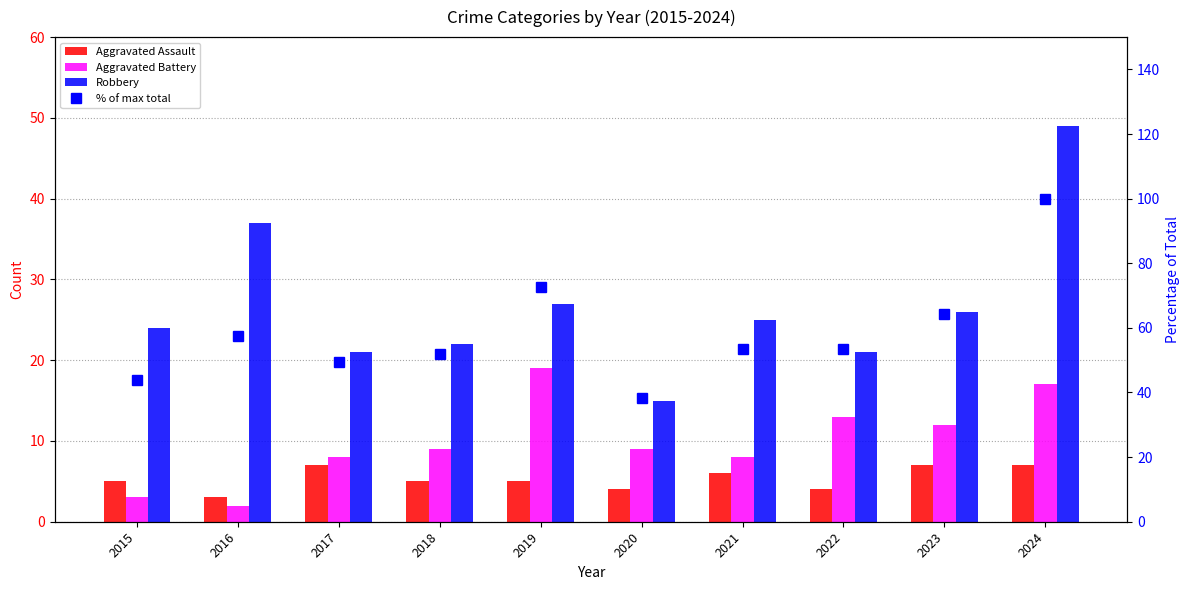

Where is Aggravated Assault nearest to the value 5?

2015